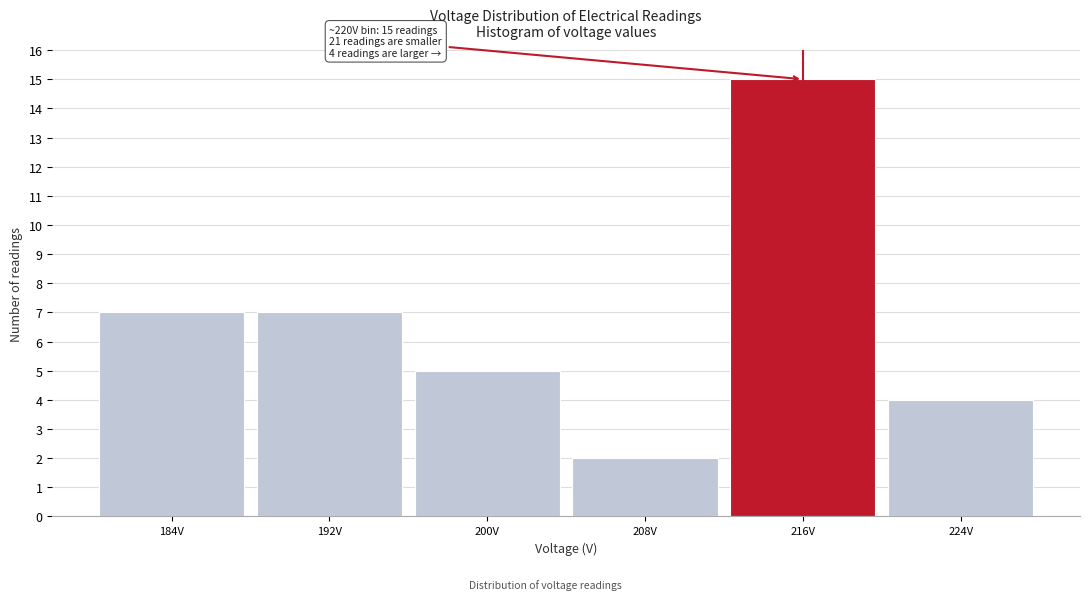

Reading left to right, what are all the values shown in this chart?

184V=7	192V=7	200V=5	208V=2	216V=15	224V=4